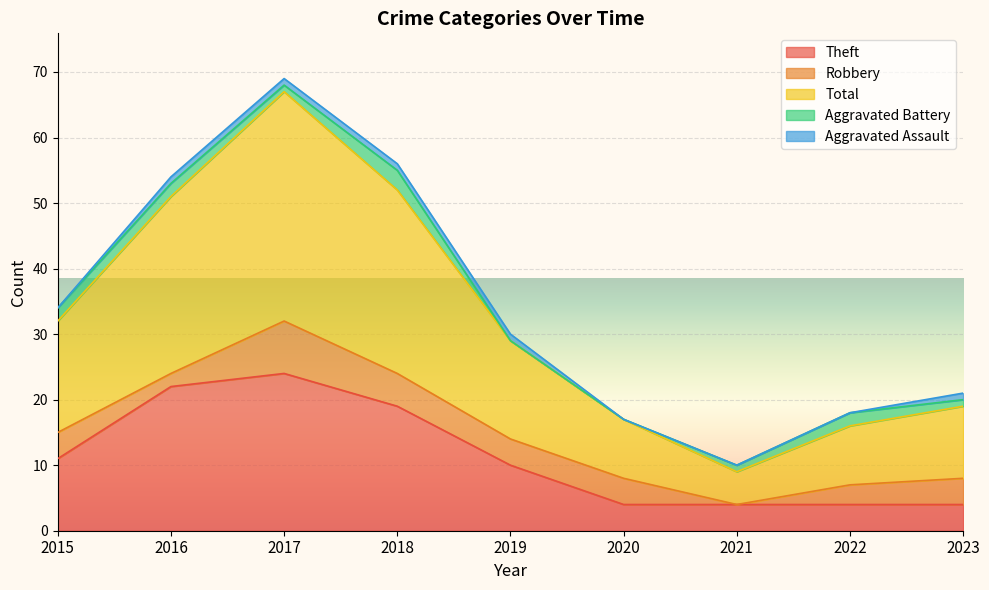

Does the chart display data point markers on the line(s)?

No